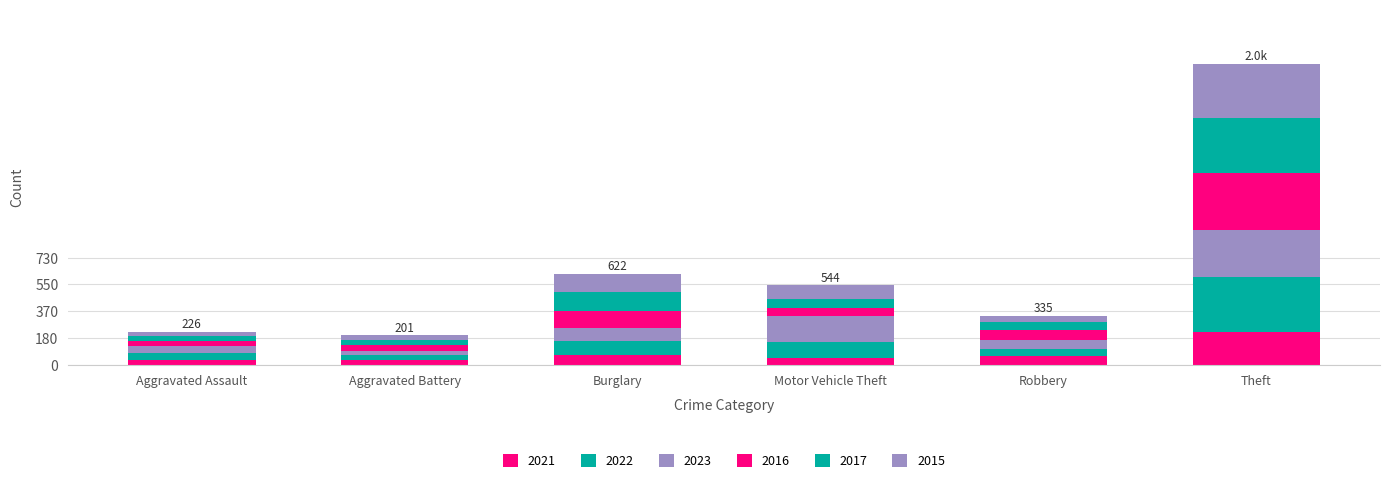

Count the number of categories in the chart.

6